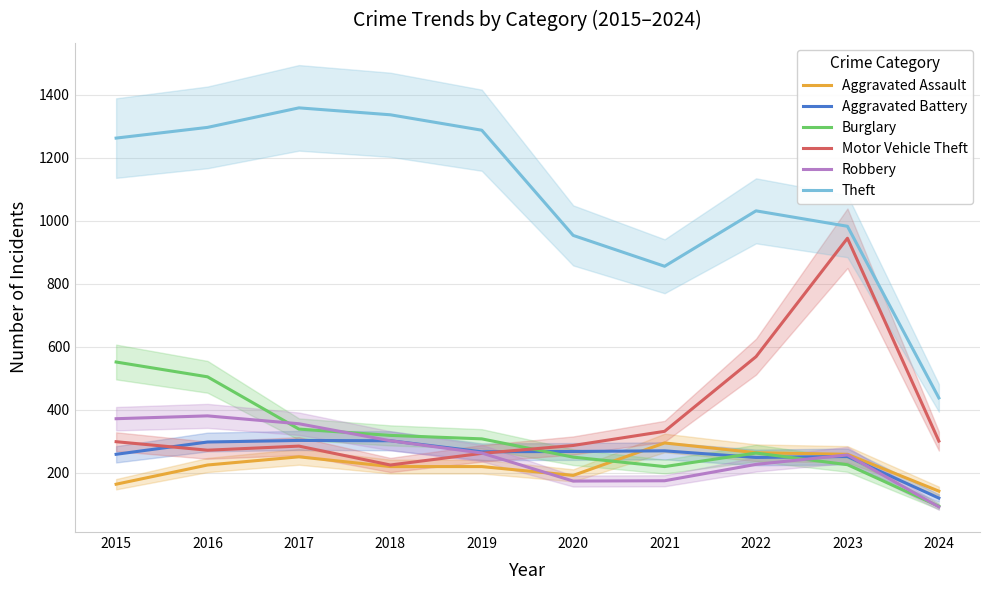

True or false: Aggravated Battery has more than 2 interior local peaks.

True